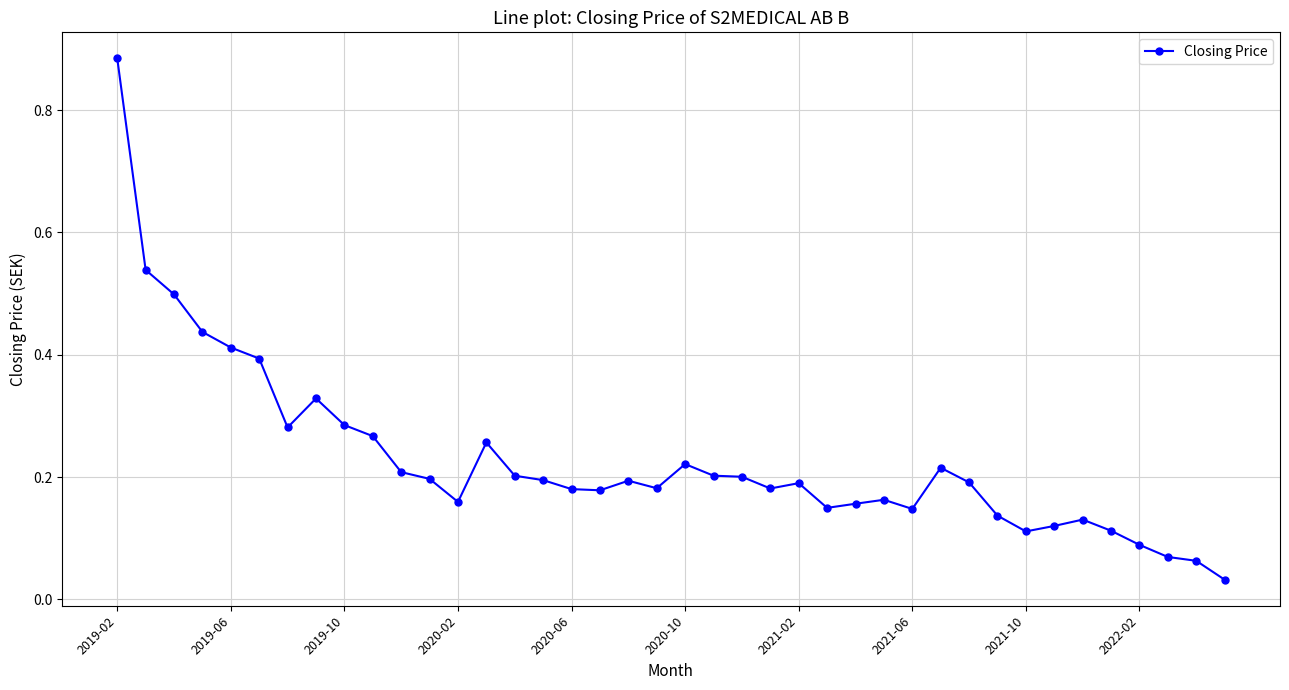

True or false: the data has more than 0 interior local peaks.

True